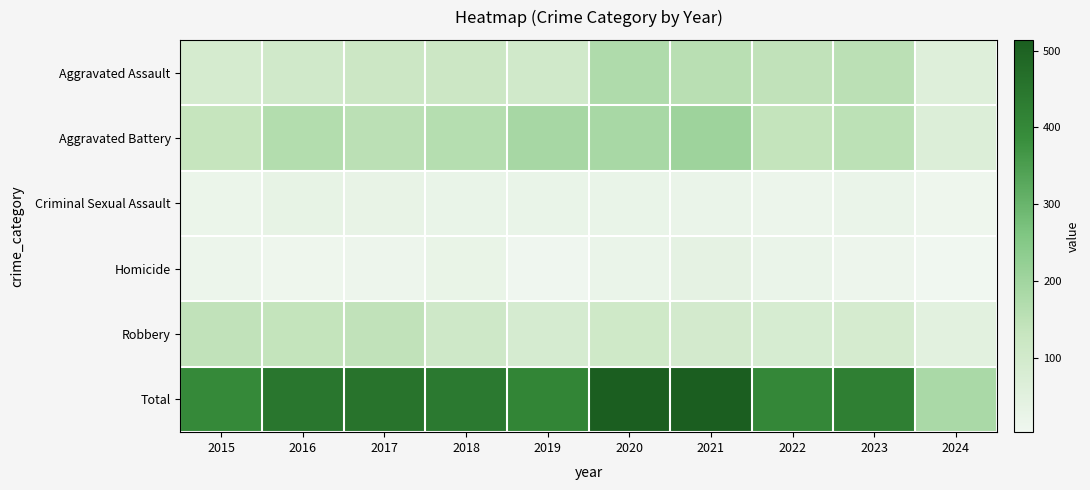

At which category is the sum across all series the highest?

2020